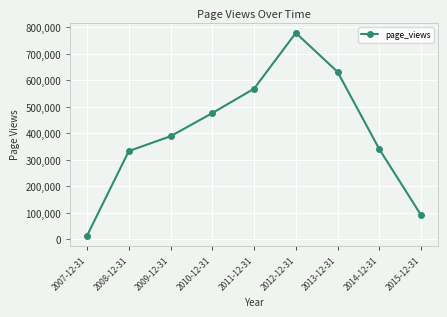

Rank the categories by value from highest to lowest.

2012-12-31, 2013-12-31, 2011-12-31, 2010-12-31, 2009-12-31, 2014-12-31, 2008-12-31, 2015-12-31, 2007-12-31